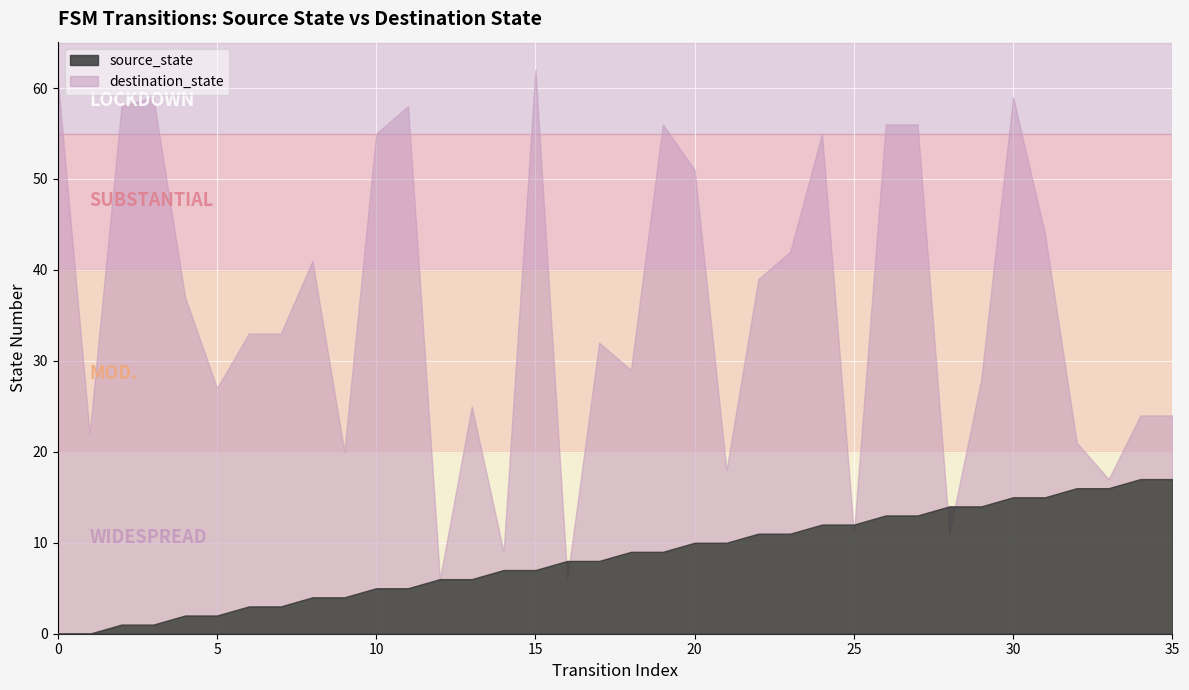

Reading right to left, list all the values displayed in this chart.

source_state: 17	17	16	16	15	15	14	14	13	13	12	12	11	11	10	10	9	9	8	8	7	7	6	6	5	5	4	4	3	3	2	2	1	1	0	0
destination_state: 24	24	17	21	44	59	28	11	56	56	11	55	42	39	18	51	56	29	32	6	62	9	25	6	58	55	20	41	33	33	27	37	59	58	22	61